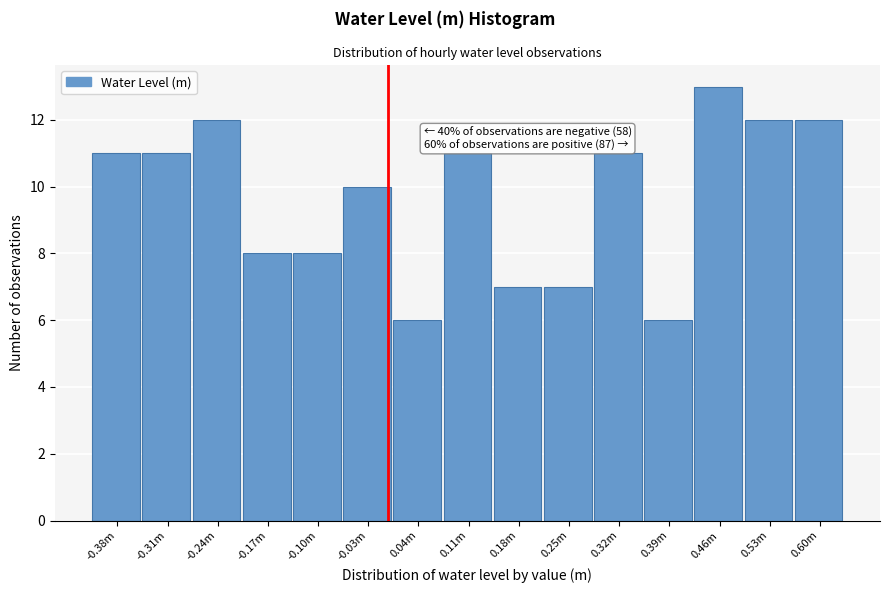

Reading left to right, list all the values displayed in this chart.

-0.38m=11	-0.31m=11	-0.24m=12	-0.17m=8	-0.10m=8	-0.03m=10	0.04m=6	0.11m=11	0.18m=7	0.25m=7	0.32m=11	0.39m=6	0.46m=13	0.53m=12	0.60m=12